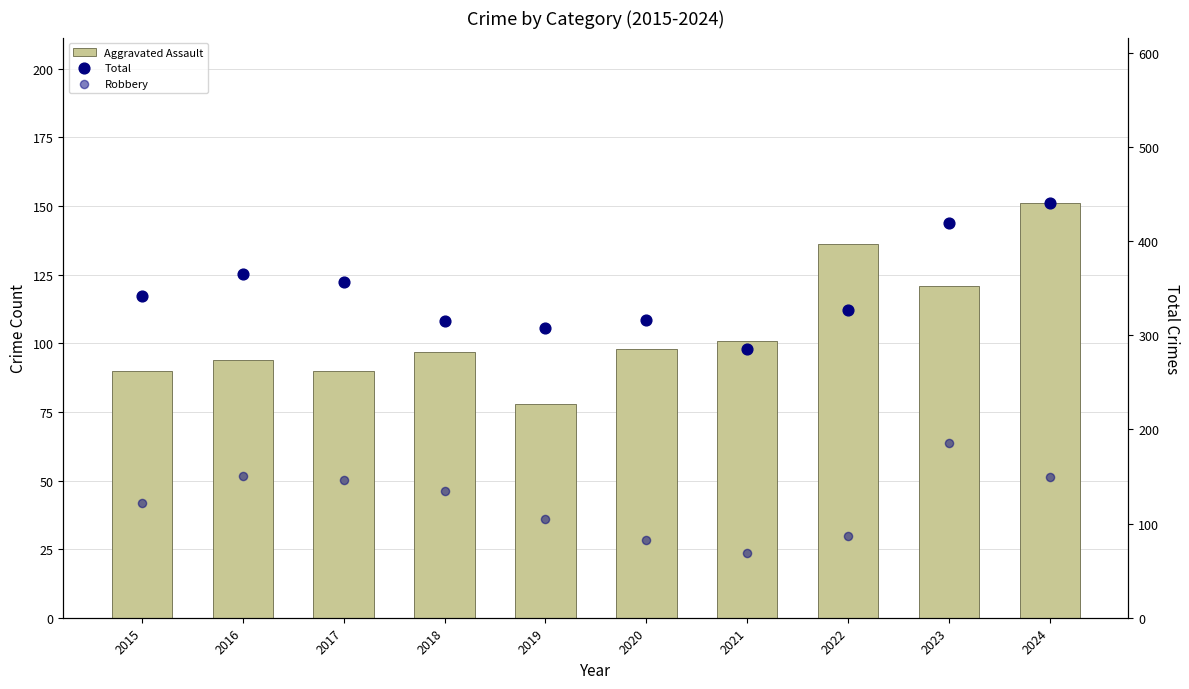

Which series has the widest spread of Y values?

Total